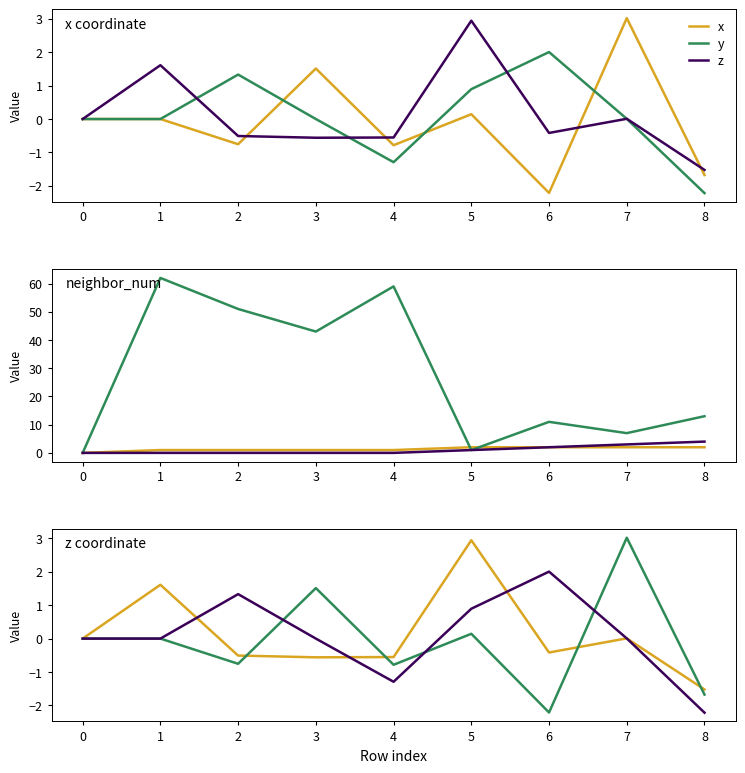

True or false: z and x intersect in this chart.

True